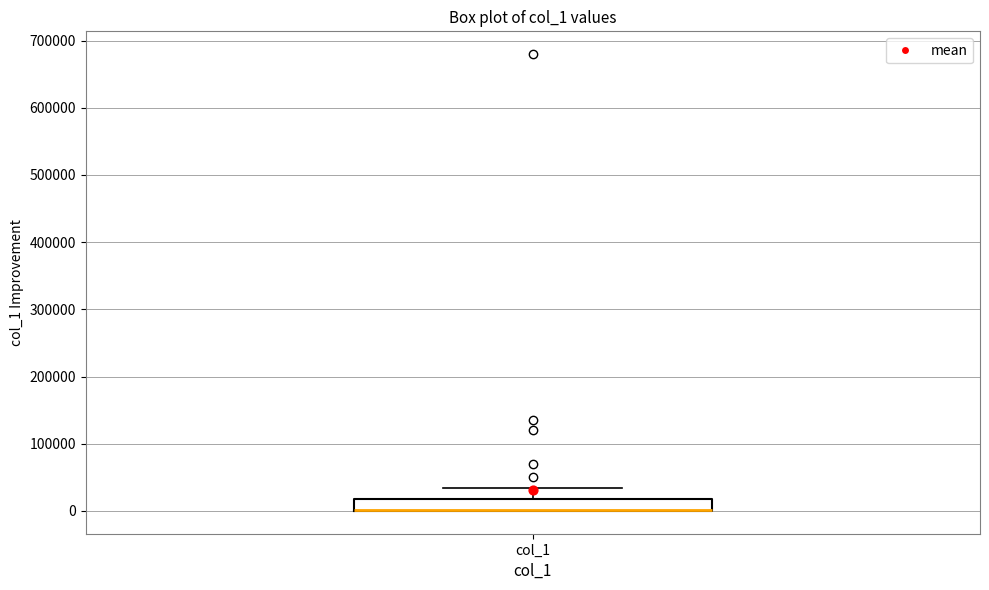

Transcribe this box plot: give where the median line is, the range the box spans, and where the two whiskers end, as read against the y-axis. The values are not printed on the chart, so give them approximately, as read against the axis.

median 0 (drawn on the box's lower edge), box 0 to 20000, whiskers 0 to 30000